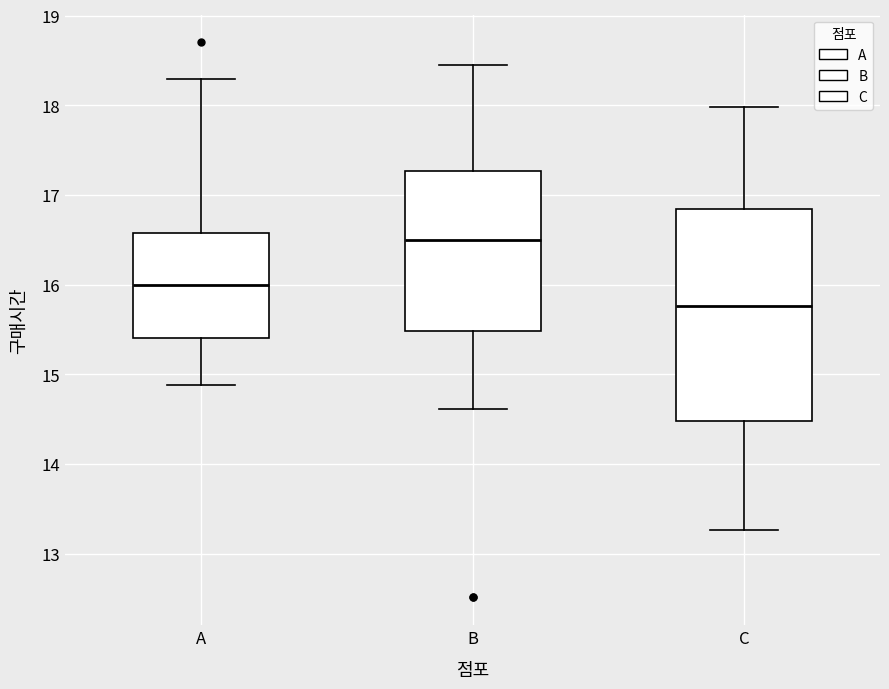

Which box is the tallest, from its lower edge to its upper edge?

C